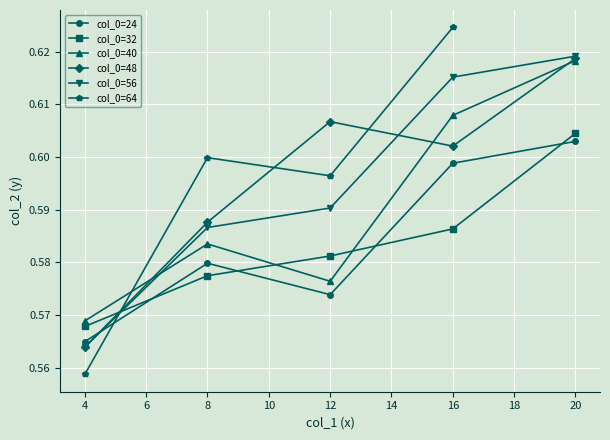

Is it true that col_2_40 equals 0.3 at 8?

False